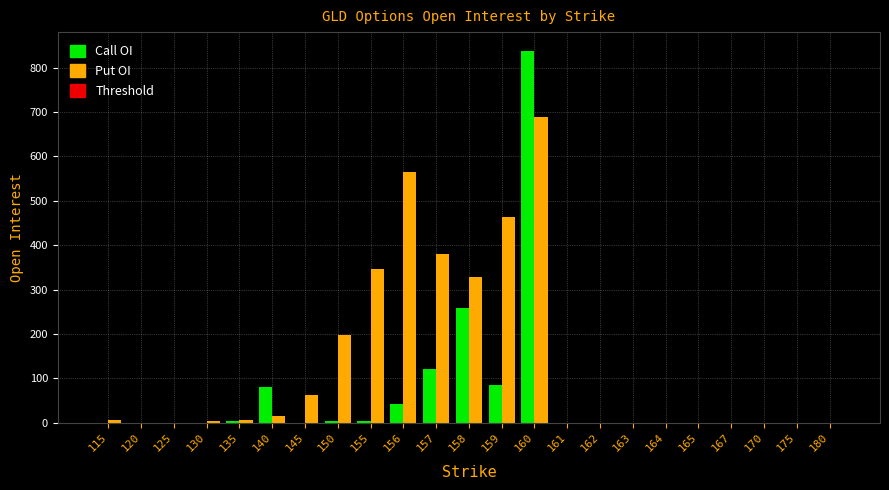

What is the sum of the Call OI values at 156 and 163?

43